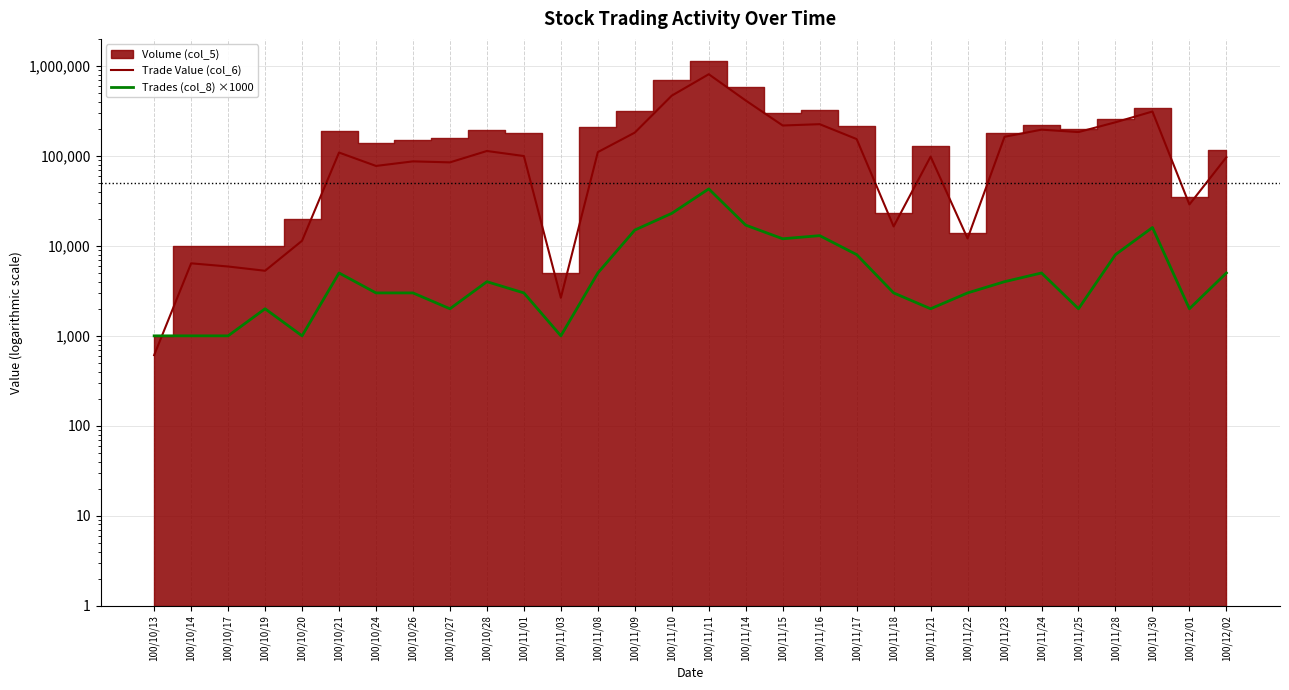

The Trade Value (col_6) series shows 2650 at 100/11/03. True or false?

True